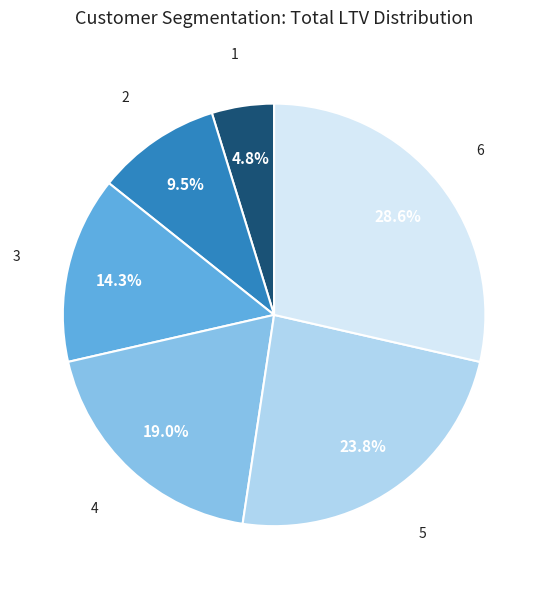

Does any single category account for the majority?

No